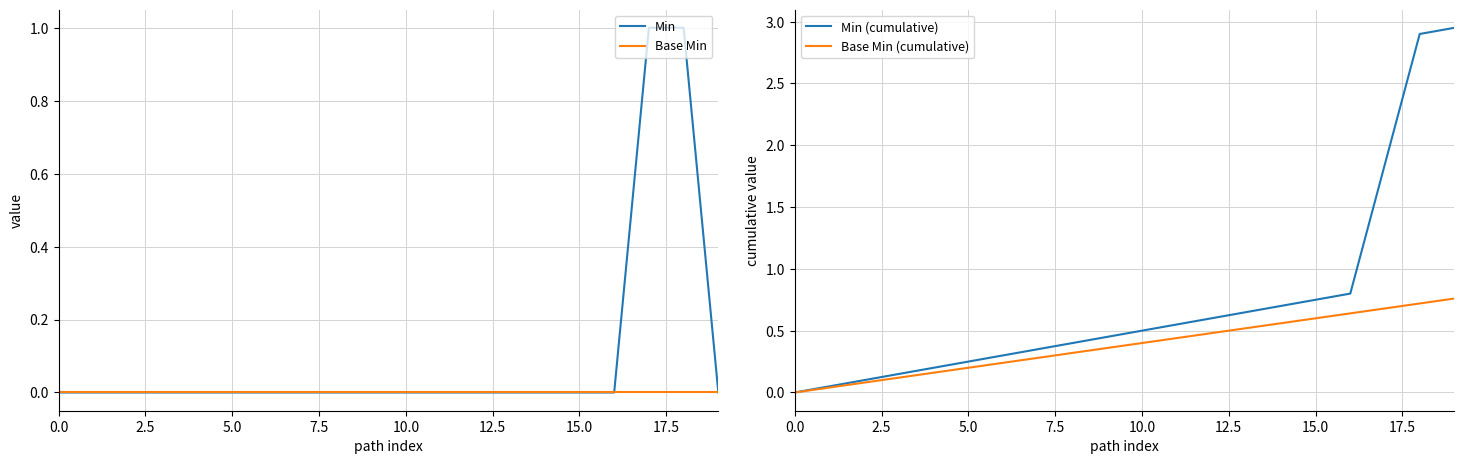

Reading left to right, list all the values displayed in this chart.

Min: 0.0	0.0	0.0	0.0	0.0	0.0	0.0	0.0	0.0	0.0	0.0	0.0	0.0	0.0	0.0	0.0	0.0	1.0	1.0	0.0
Base Min: 0.0	0.0	0.0	0.0	0.0	0.0	0.0	0.0	0.0	0.0	0.0	0.0	0.0	0.0	0.0	0.0	0.0	0.0	0.0	0.0
Min (cumulative): 0.0	0.1	0.1	0.2	0.2	0.2	0.3	0.4	0.4	0.5	0.5	0.6	0.6	0.7	0.7	0.8	0.8	1.9	2.9	3.0
Base Min (cumulative): 0.0	0.0	0.1	0.1	0.2	0.2	0.2	0.3	0.3	0.4	0.4	0.4	0.5	0.5	0.6	0.6	0.6	0.7	0.7	0.8